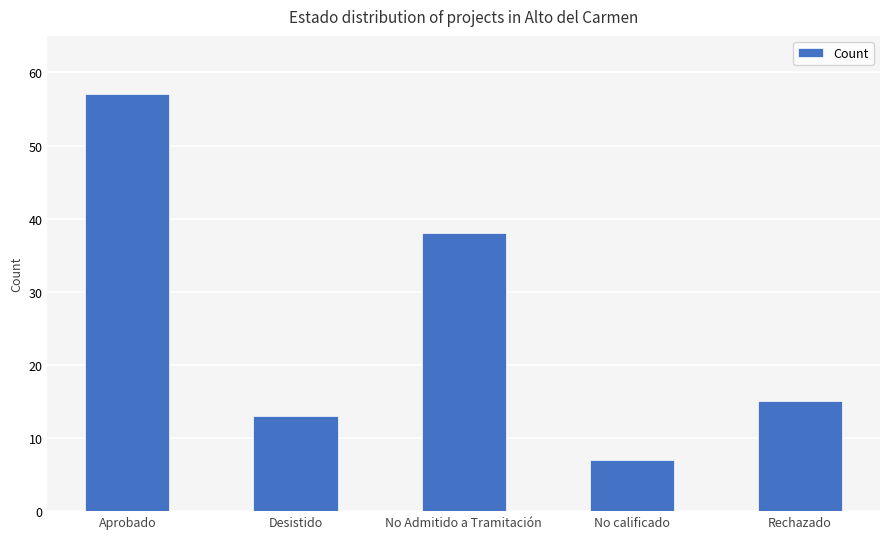

Rank the categories by value from highest to lowest.

Aprobado, No Admitido a Tramitación, Rechazado, Desistido, No calificado